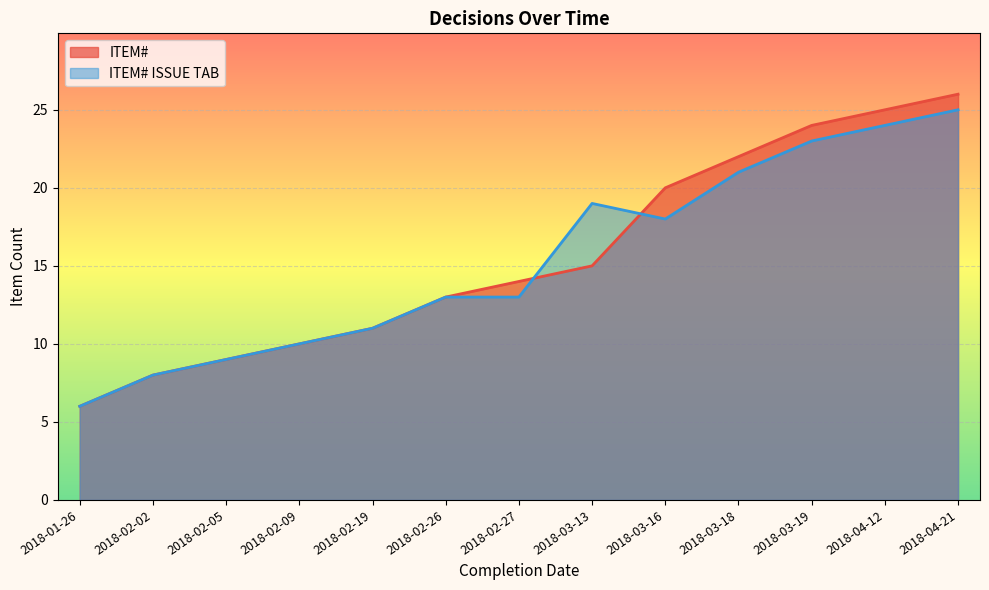

Where is ITEM# ISSUE TAB nearest to the value 15?

2018-02-26